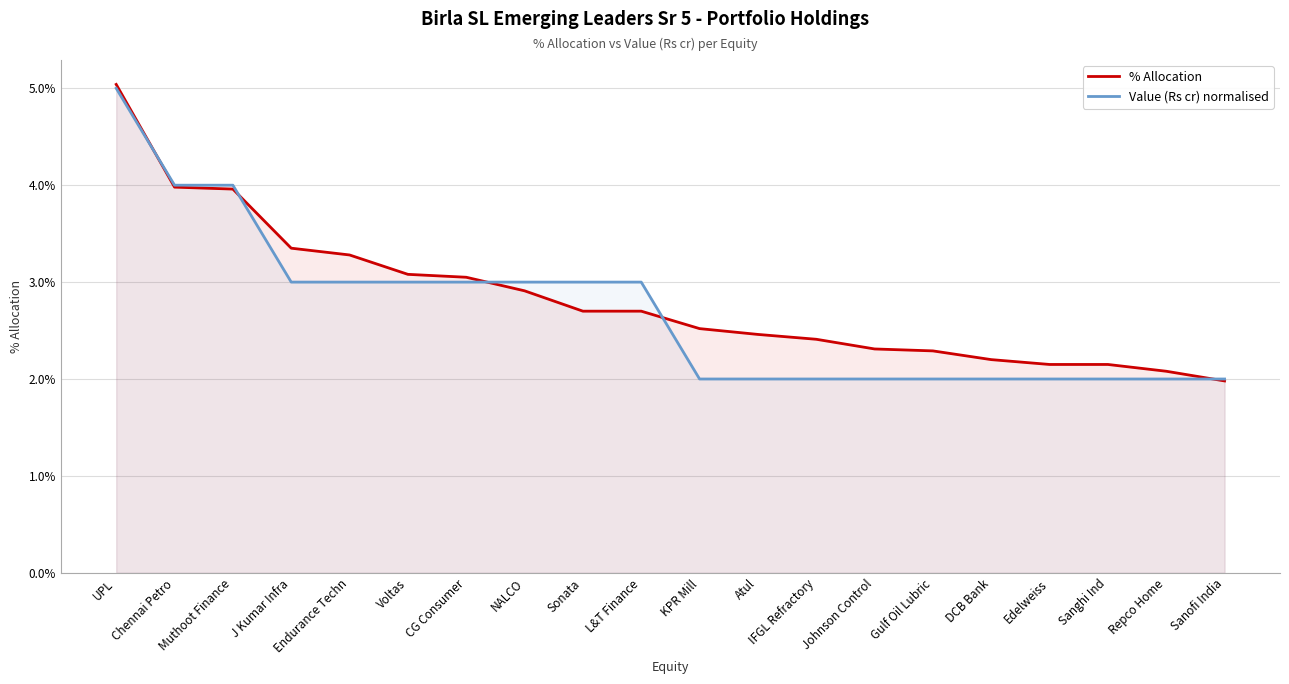

Rank the categories by % Allocation value from lowest to highest.

Sanofi India, Repco Home, Edelweiss, Sanghi Ind, DCB Bank, Gulf Oil Lubric, Johnson Control, IFGL Refractory, Atul, KPR Mill, Sonata, L&T Finance, NALCO, CG Consumer, Voltas, Endurance Techn, J Kumar Infra, Muthoot Finance, Chennai Petro, UPL